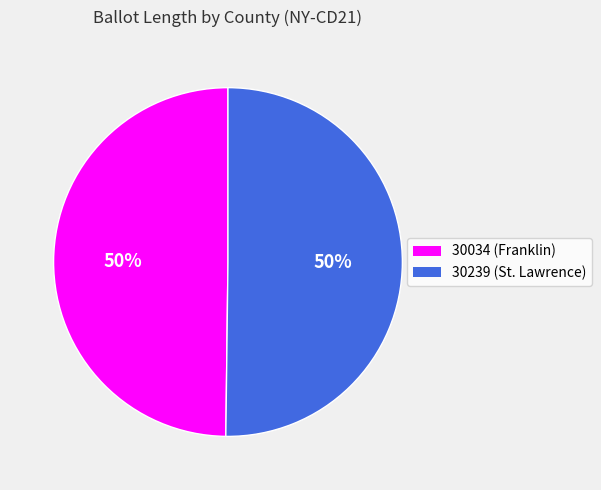

The 30034 (Franklin) slice represents 55% of the pie. True or false?

False